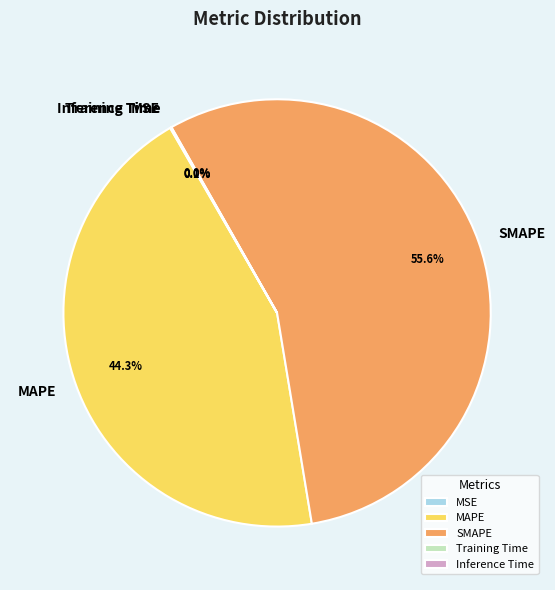

Which category has the biggest portion of the pie?

SMAPE